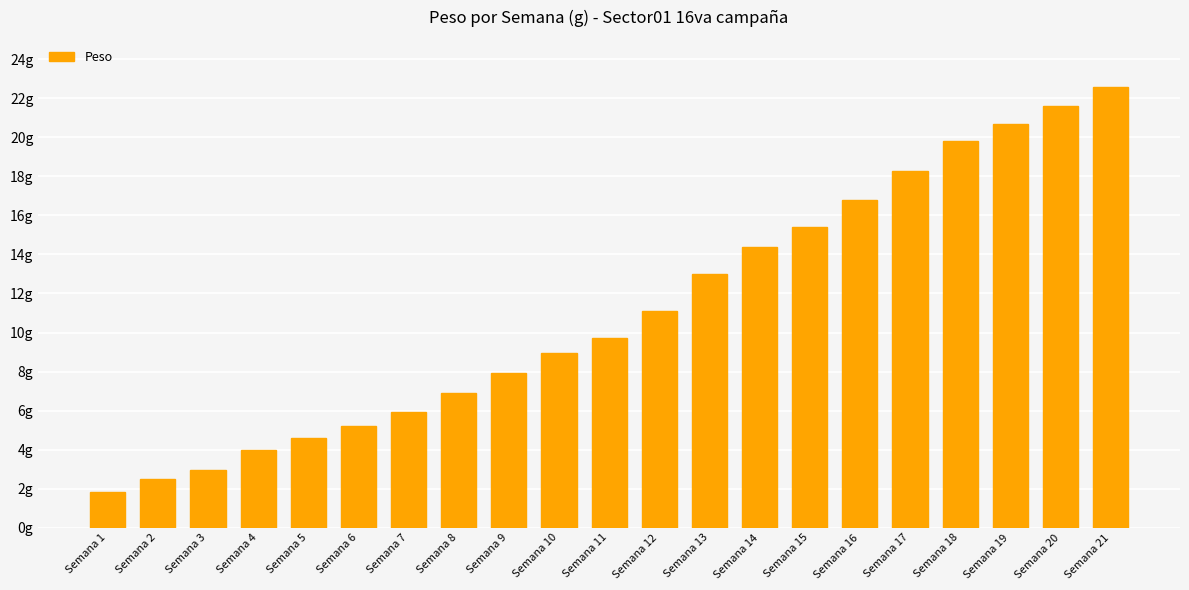

List the labels in order of value, smallest first.

Semana 1, Semana 2, Semana 3, Semana 4, Semana 5, Semana 6, Semana 7, Semana 8, Semana 9, Semana 10, Semana 11, Semana 12, Semana 13, Semana 14, Semana 15, Semana 16, Semana 17, Semana 18, Semana 19, Semana 20, Semana 21